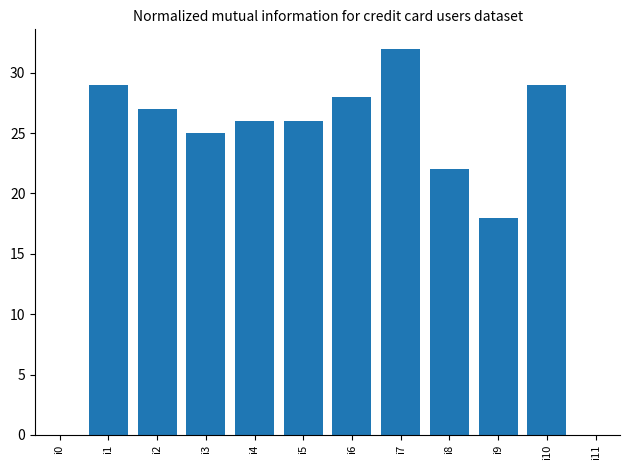

At which label does the data first exceed 26?

i1